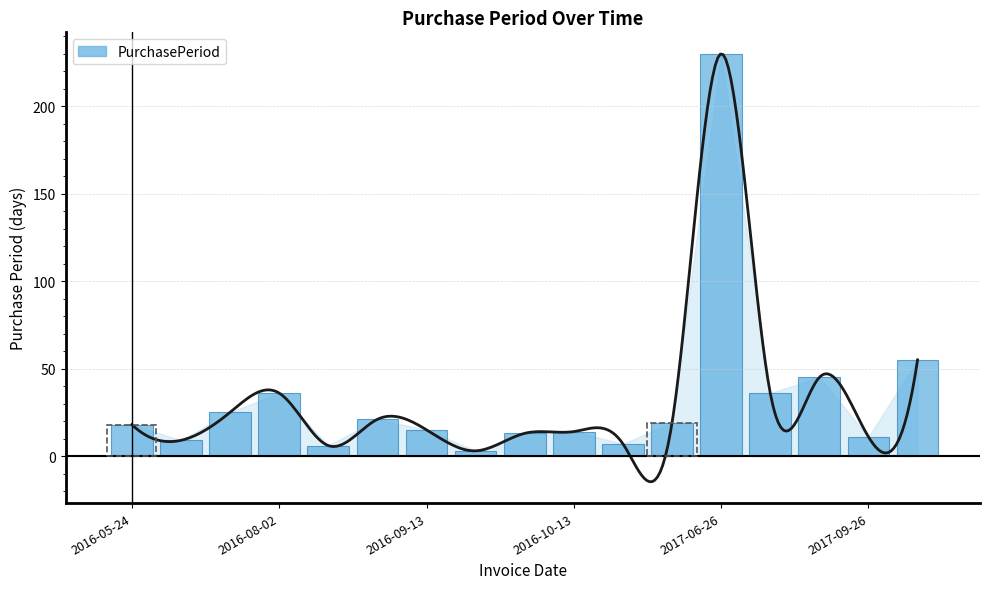

List the labels in order of value, largest first.

2017-06-26, 2017-11-20, 2017-09-15, 2016-08-02, 2017-08-01, 2016-06-27, 2016-08-29, 2016-11-08, 2016-05-24, 2016-09-13, 2016-10-13, 2016-09-29, 2017-09-26, 2016-06-02, 2016-10-20, 2016-08-08, 2016-09-16